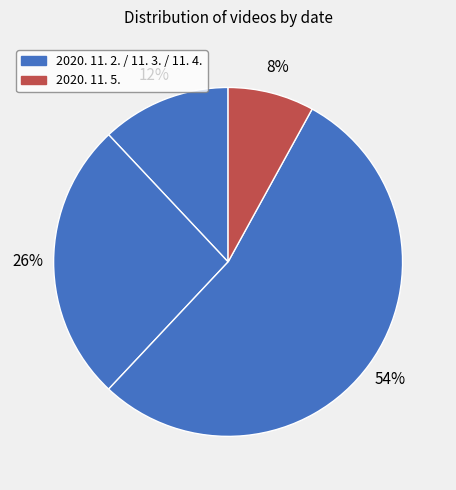

How many slices are in this pie chart?

4